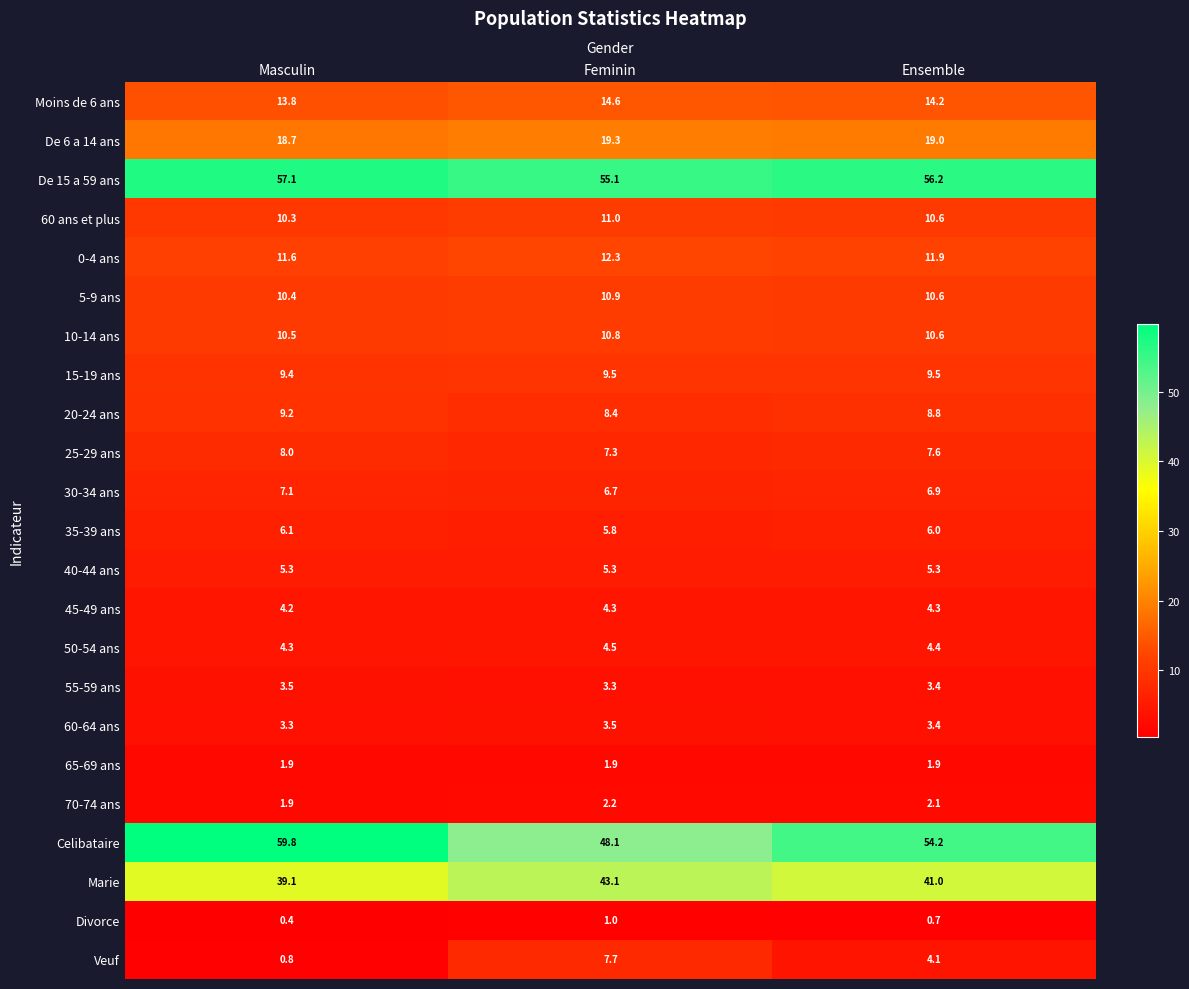

Count the number of data series in this chart.

23